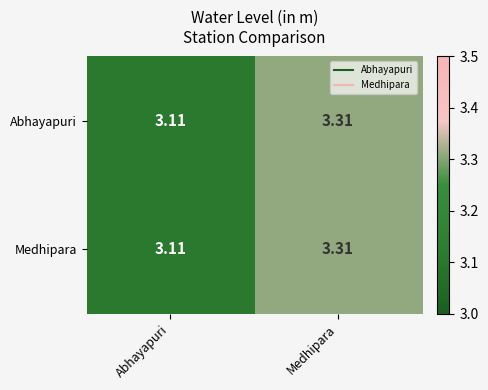

How many series are shown in this chart?

2